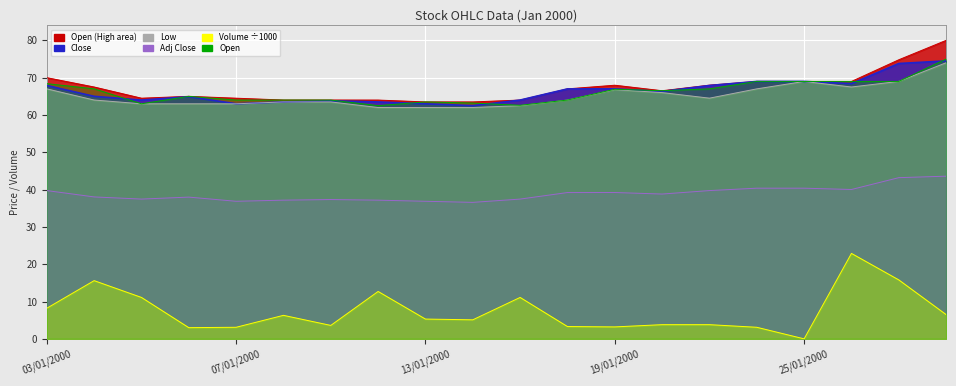

How many lines are shown in the chart?

6